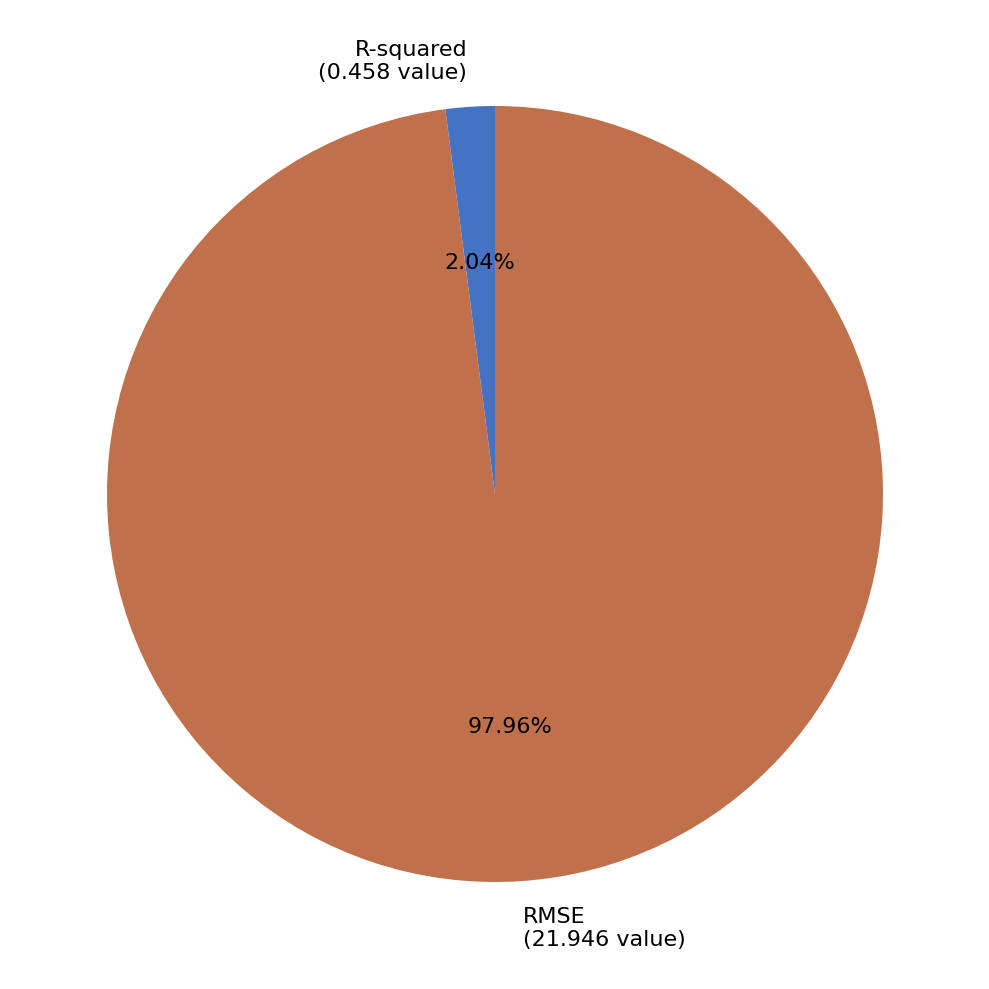

How many segments does this pie chart have?

2